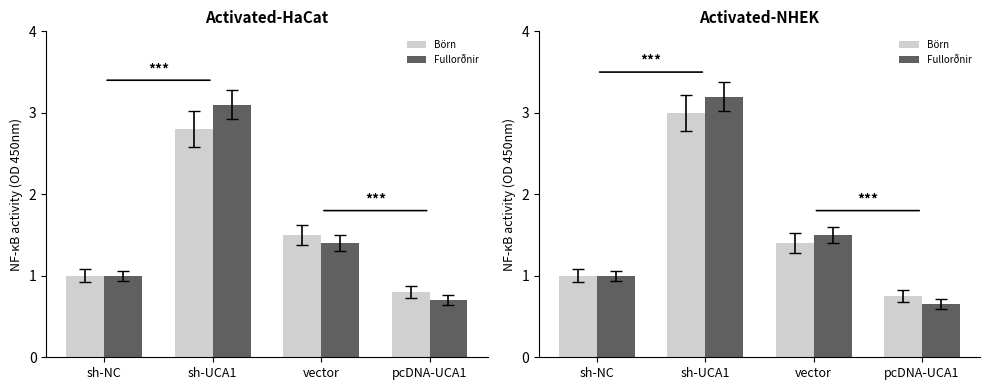

What is the spread (max minus min) of values at sh-UCA1?

0.2